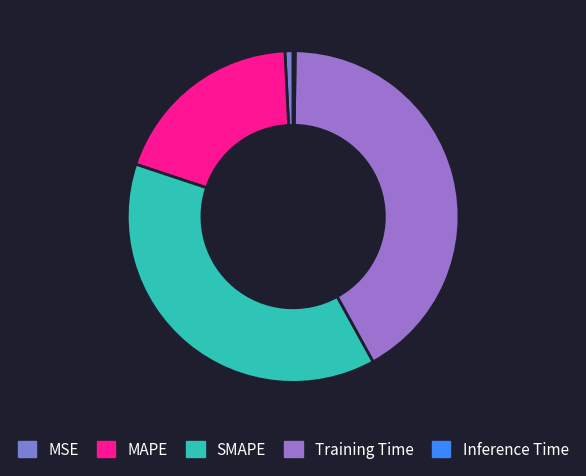

Rank the categories by value from highest to lowest.

Training Time, SMAPE, MAPE, MSE, Inference Time